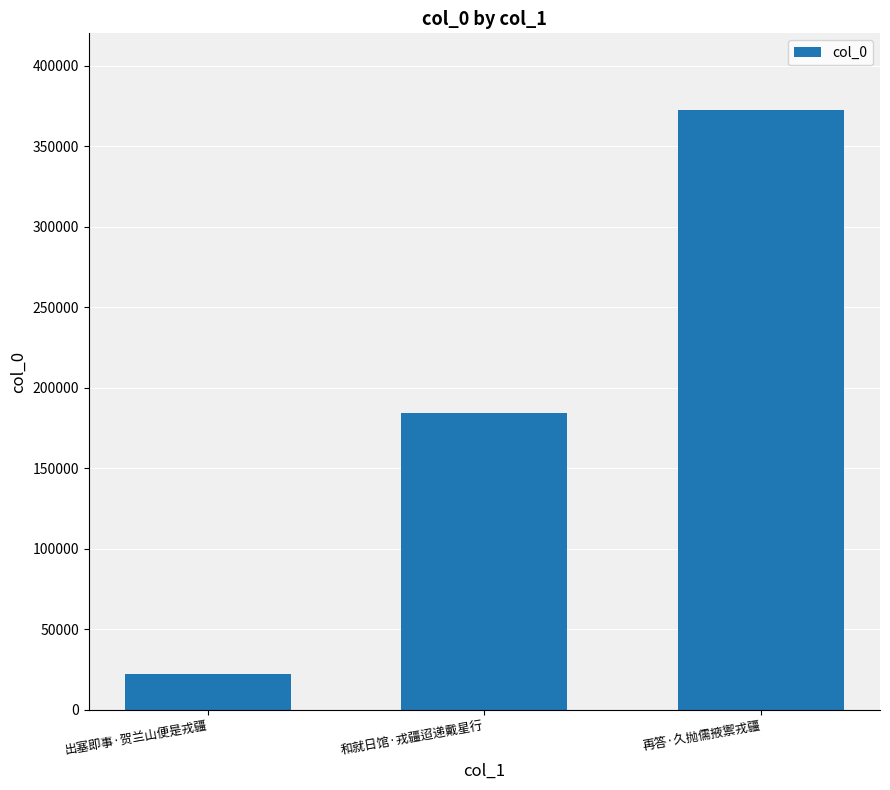

The chart shows a value of 271572 at 和就日馆·戎疆迢递戴星行. True or false?

False